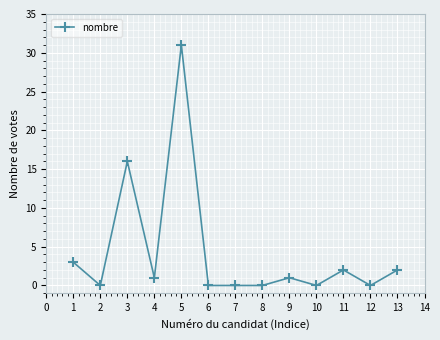

Reading right to left, what are all the values shown in this chart?

2	0	2	0	1	0	0	0	31	1	16	0	3